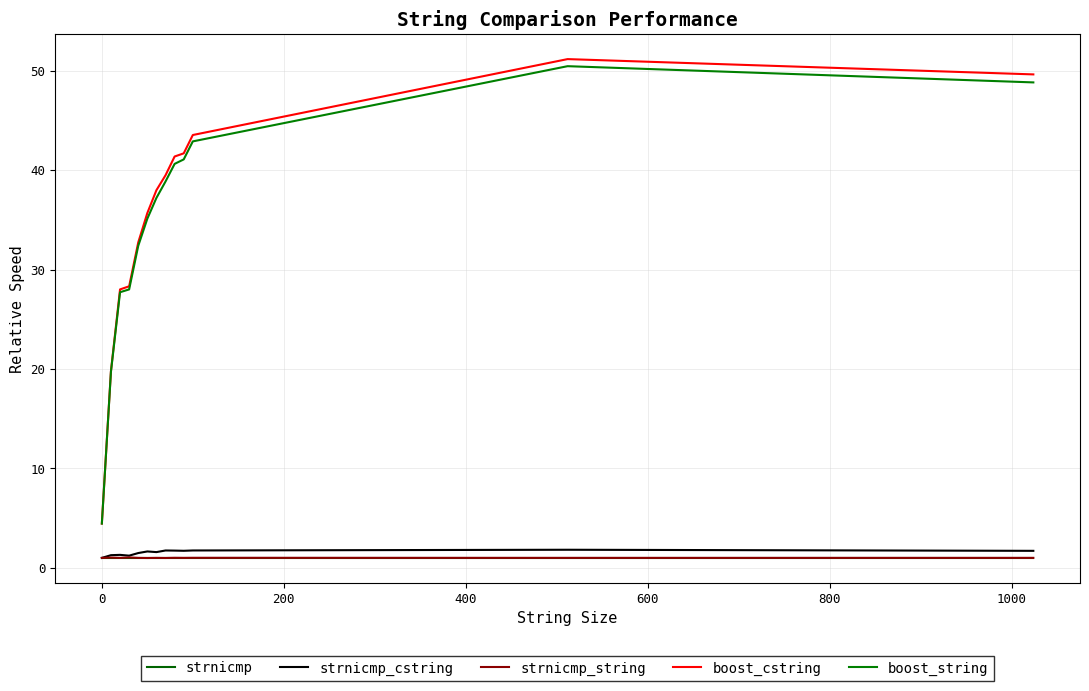

What is the average value of the strnicmp series?

1.0